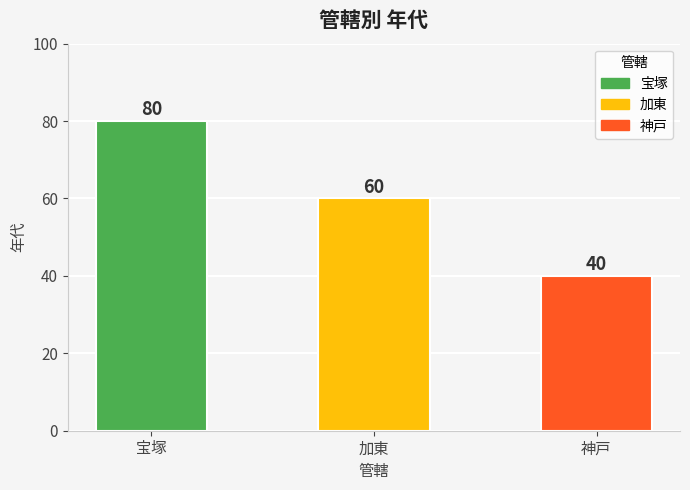

What is the label of the 1st bar from the right?

神戸